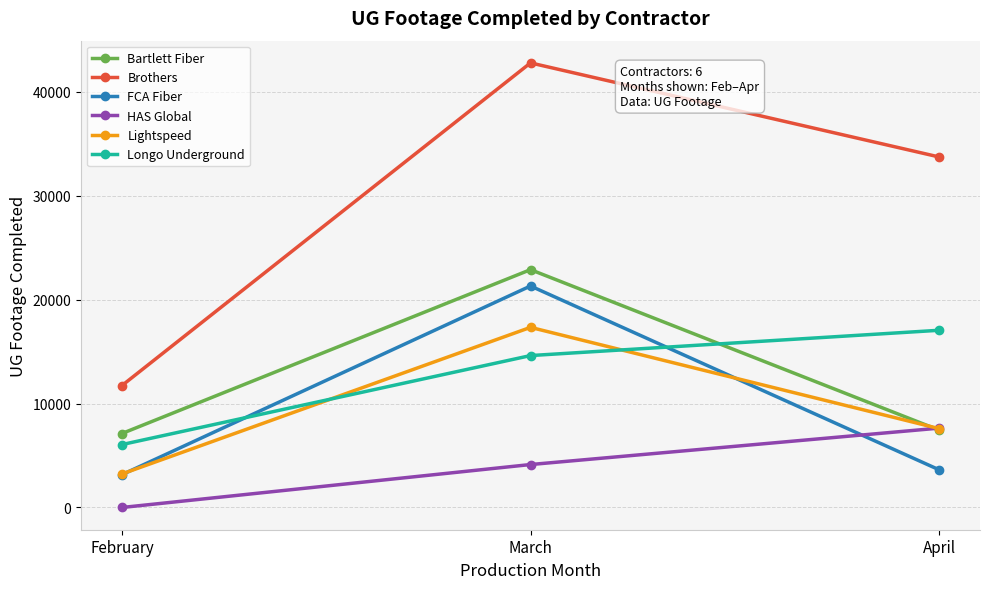

The value of HAS Global at February is 0. True or false?

True